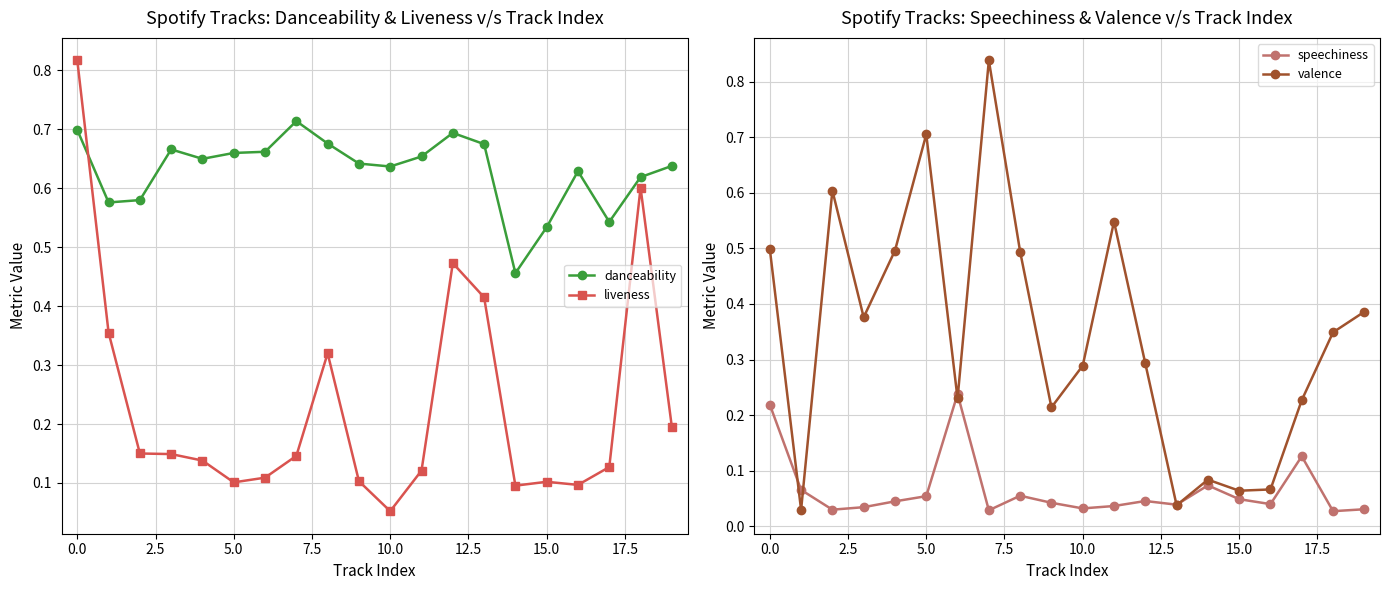

What is the sum of all danceability values?

12.6